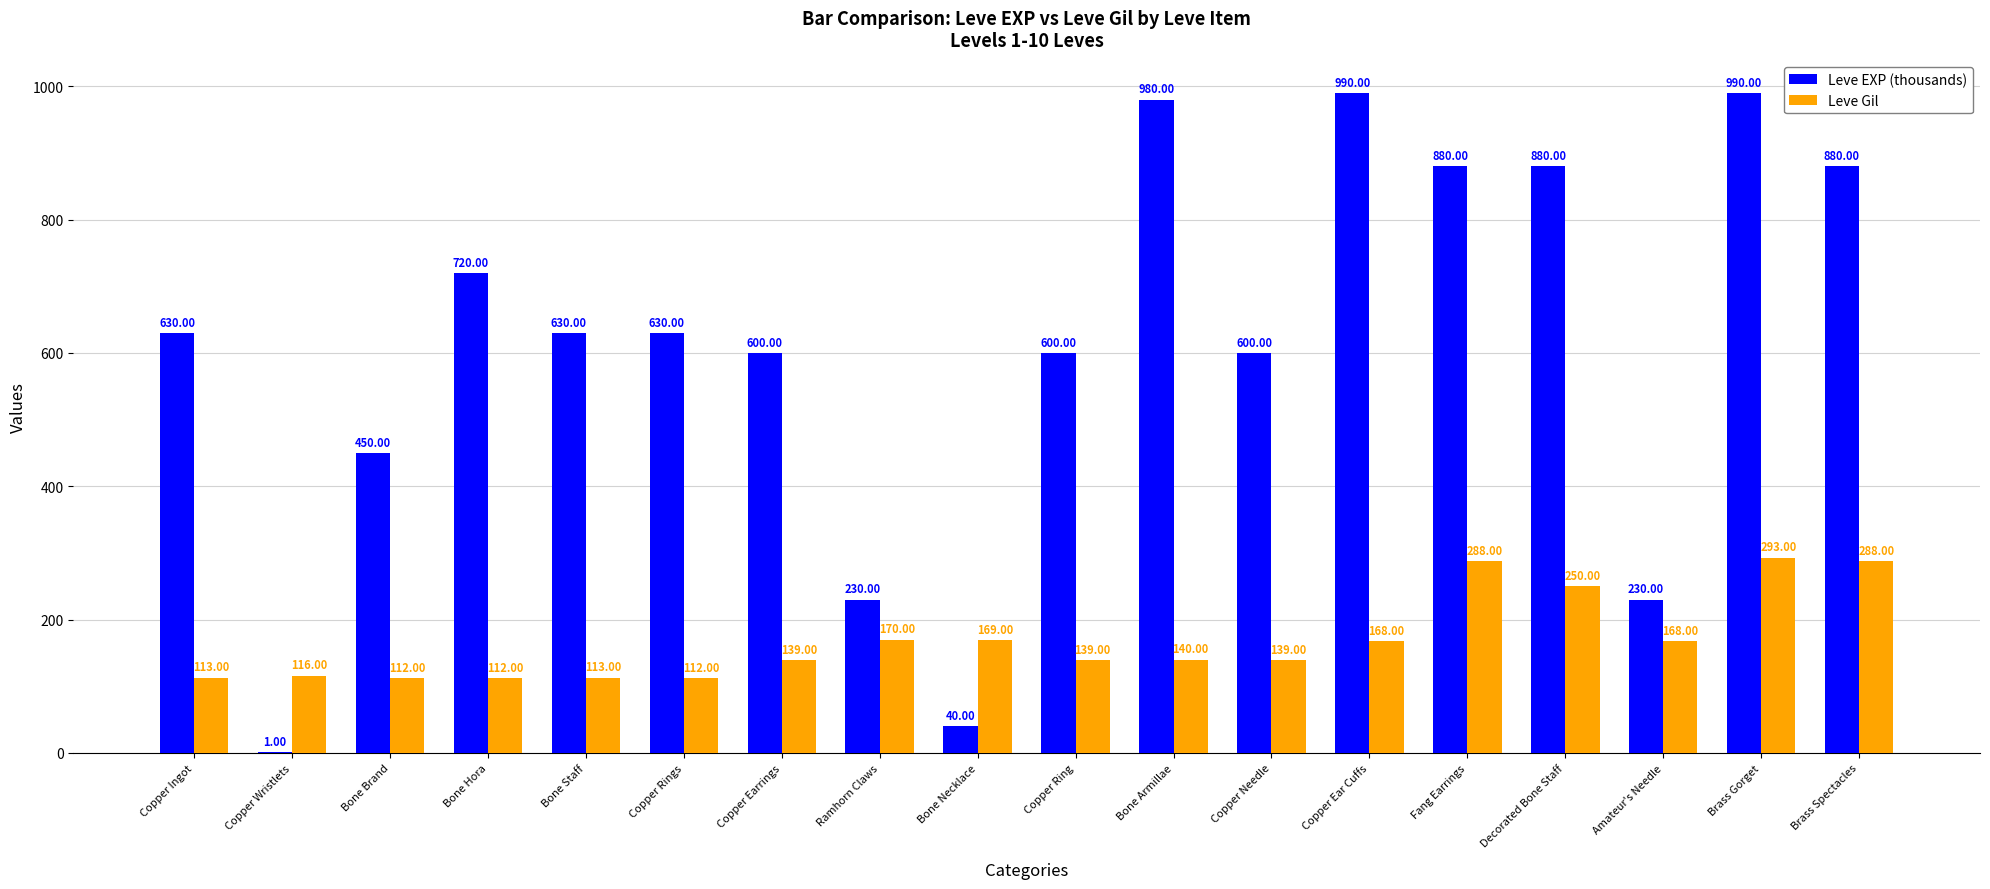

What is the sum of all Leve EXP (thousands) values?

10961